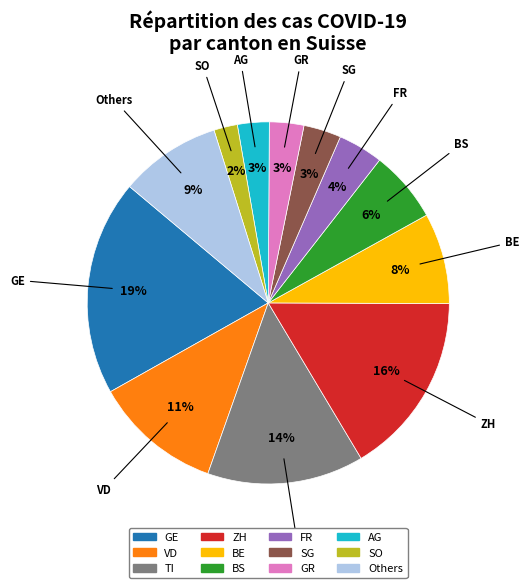

Is there a majority slice in this chart?

No